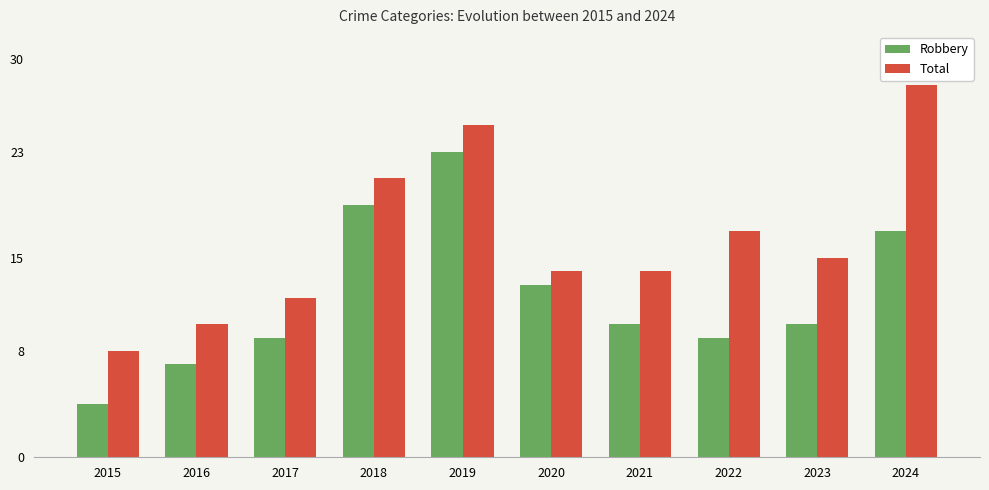

Reading left to right, extract all data points from this chart.

Robbery: 2015=4	2016=7	2017=9	2018=19	2019=23	2020=13	2021=10	2022=9	2023=10	2024=17
Total: 2015=8	2016=10	2017=12	2018=21	2019=25	2020=14	2021=14	2022=17	2023=15	2024=28